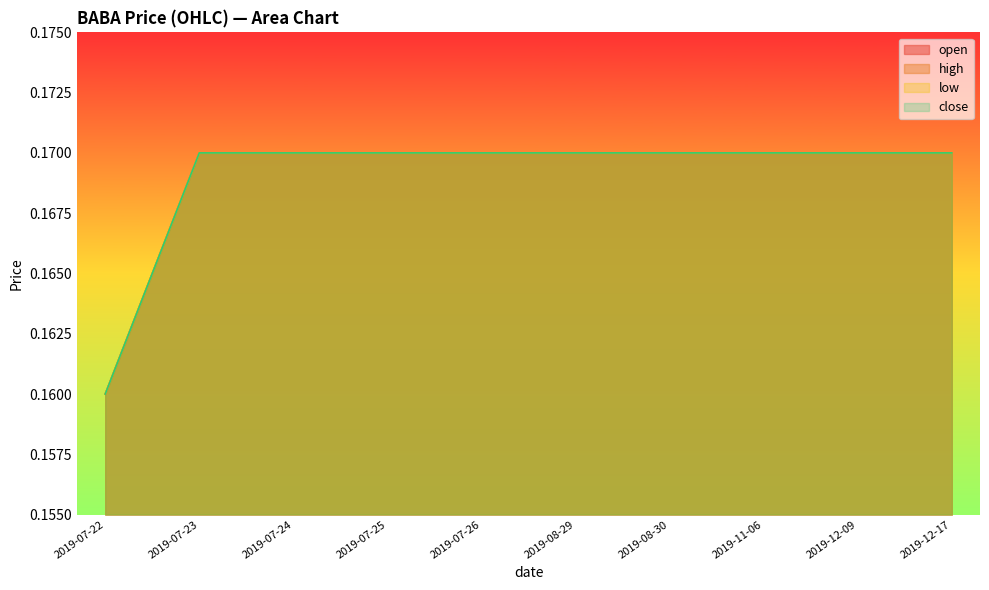

True or false: open has more than 0 interior local peaks.

False